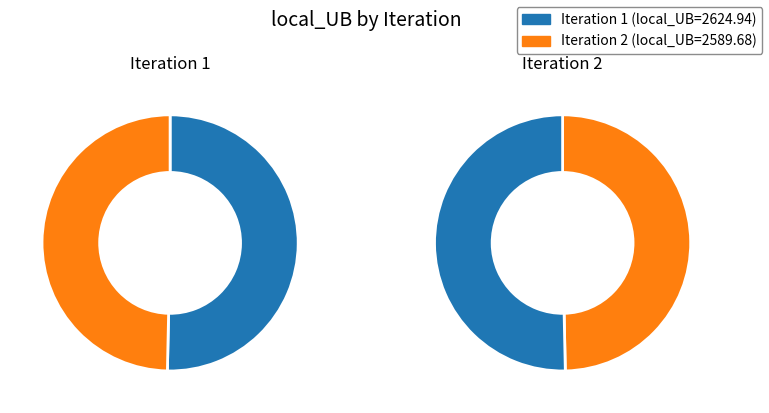

Rank the categories by value from lowest to highest.

2, 1